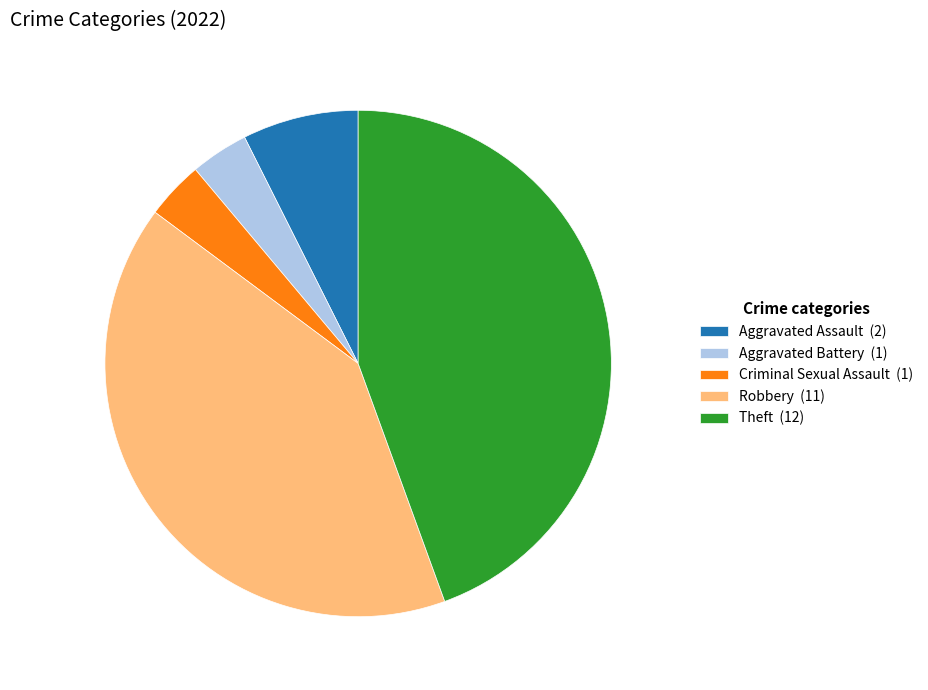

True or false: Aggravated Assault (2) accounts for 7% of the total.

True